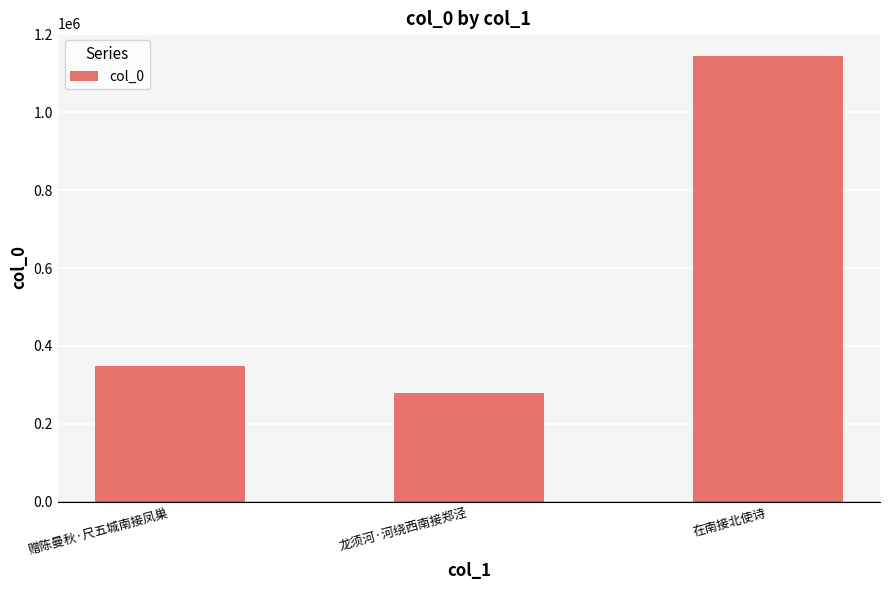

What is the greatest value displayed?

1145624